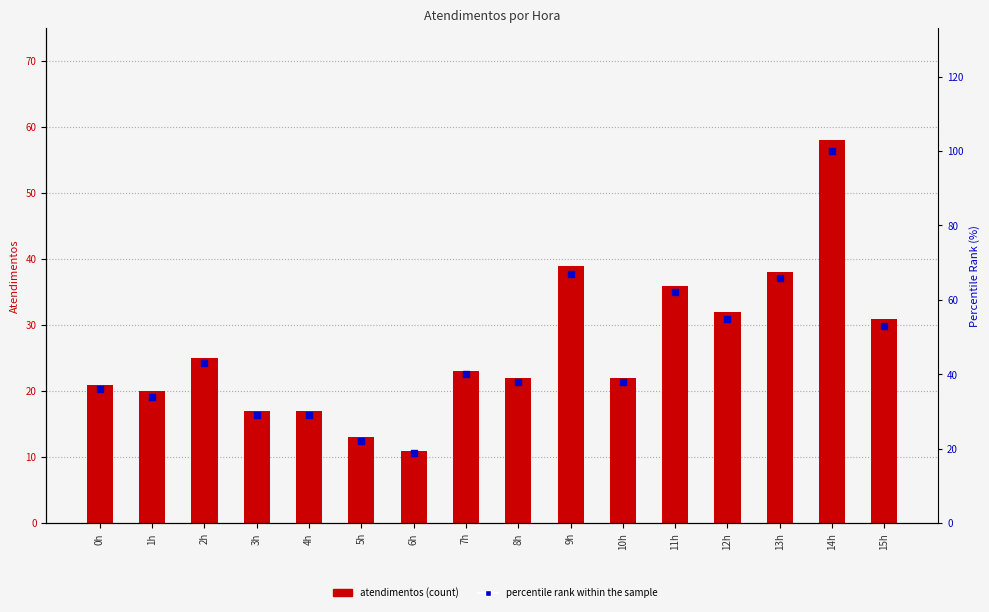

Which series reaches the maximum Y coordinate?

percentile rank within the sample